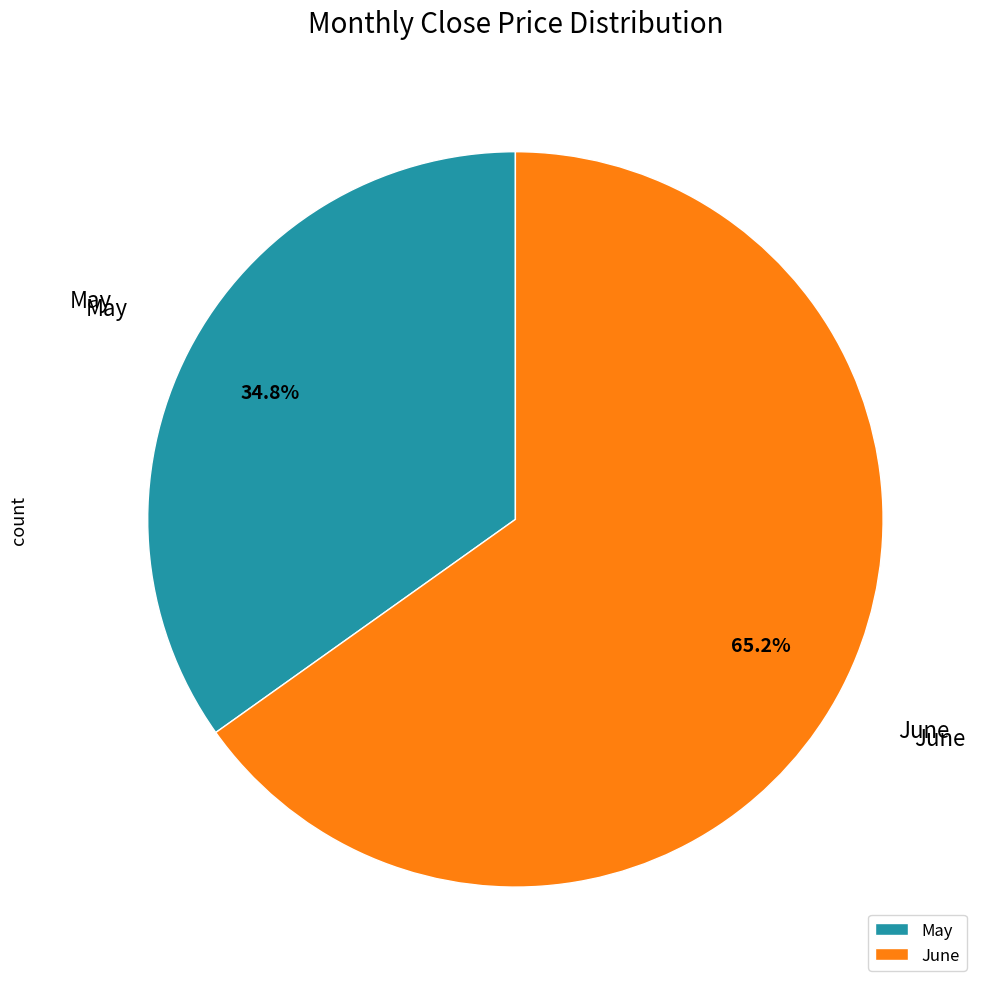

How much of the chart is everything except May?

65.2%